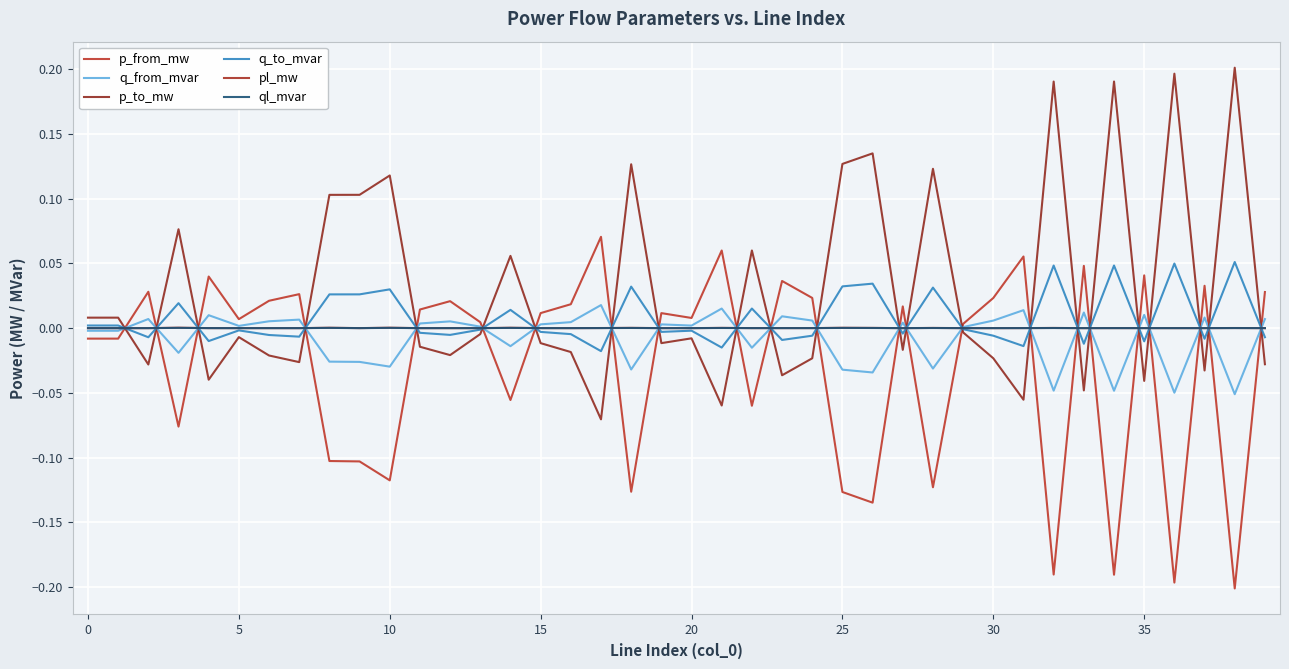

How many interior local peaks does the q_to_mvar series have?

14